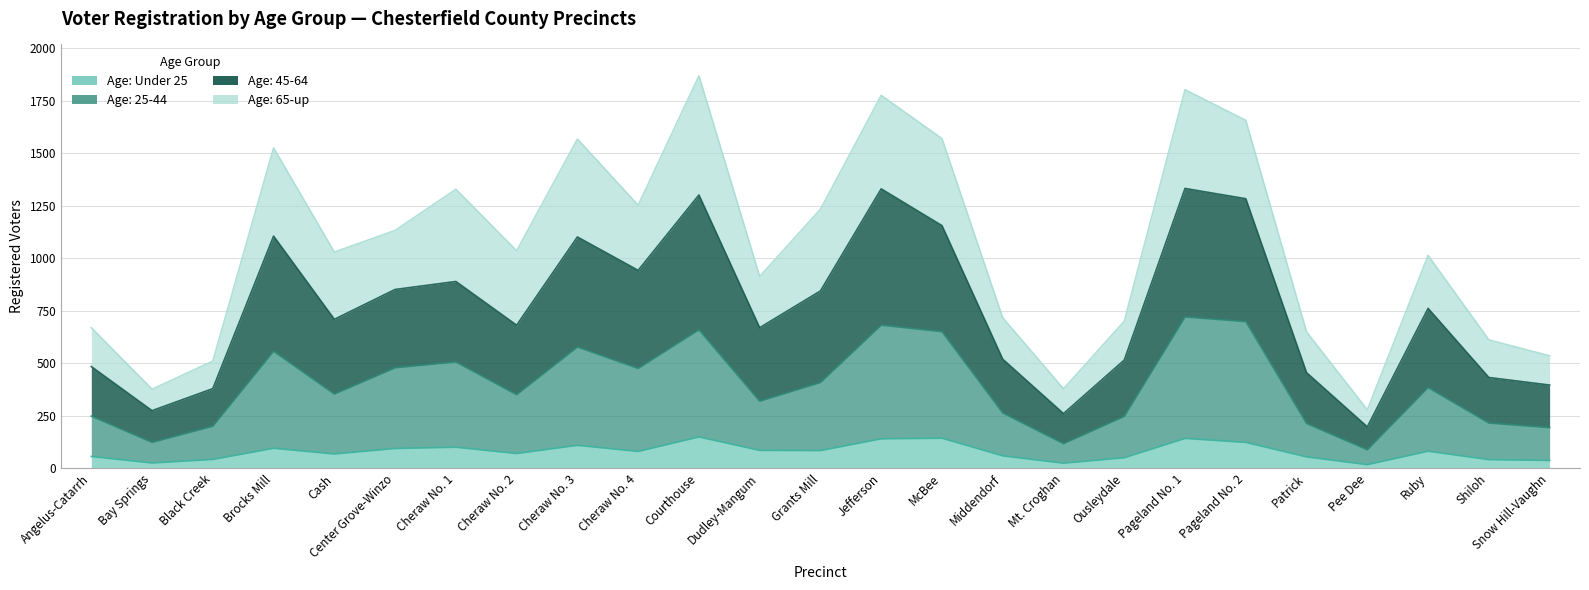

Is the value of Age: 45-64 at Brocks Mill greater than the value of Age: 25-44 at Pageland No. 1?

Yes